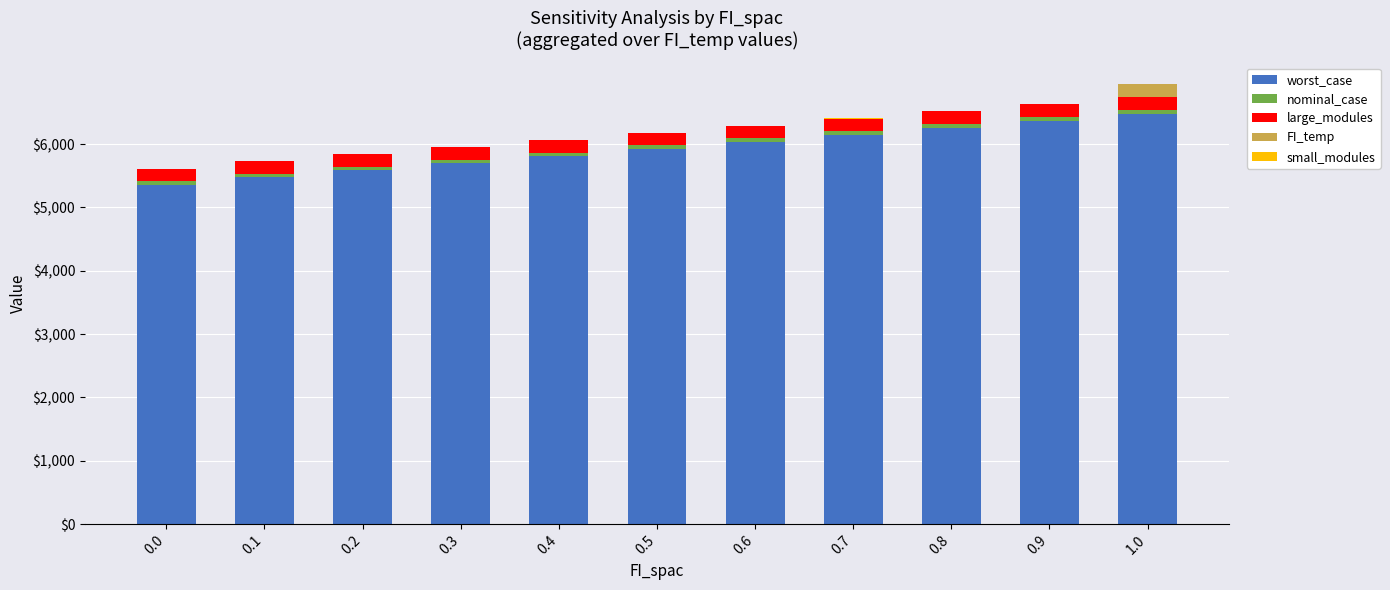

Is it true that worst_case equals 5362.9 at 0.0?

True